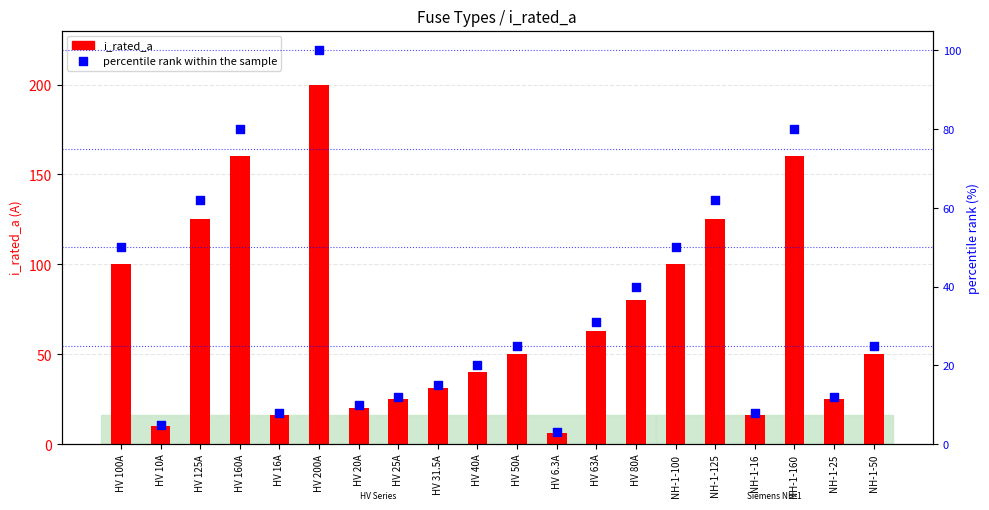

What are all the series names shown in the legend?

i_rated_a, percentile rank within the sample